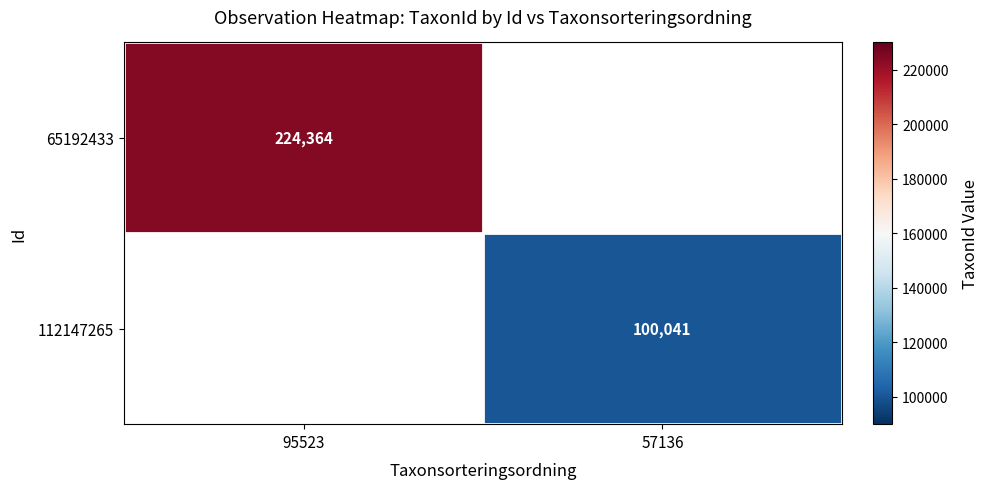

Between 57136 and 95523, which is larger?

95523